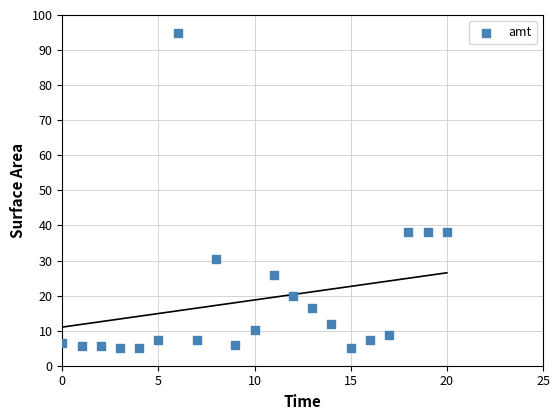

What is the range of Y values (max minus min)?

90.0